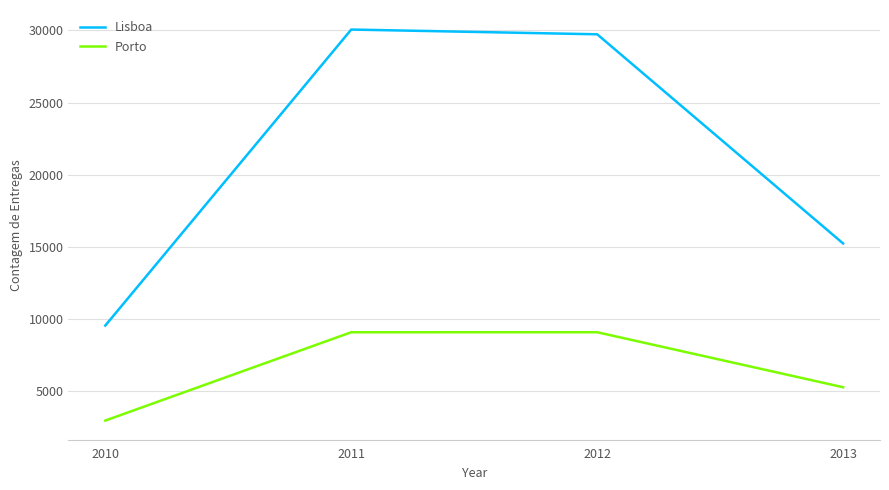

List the series in order of their peak value, highest first.

Lisboa, Porto